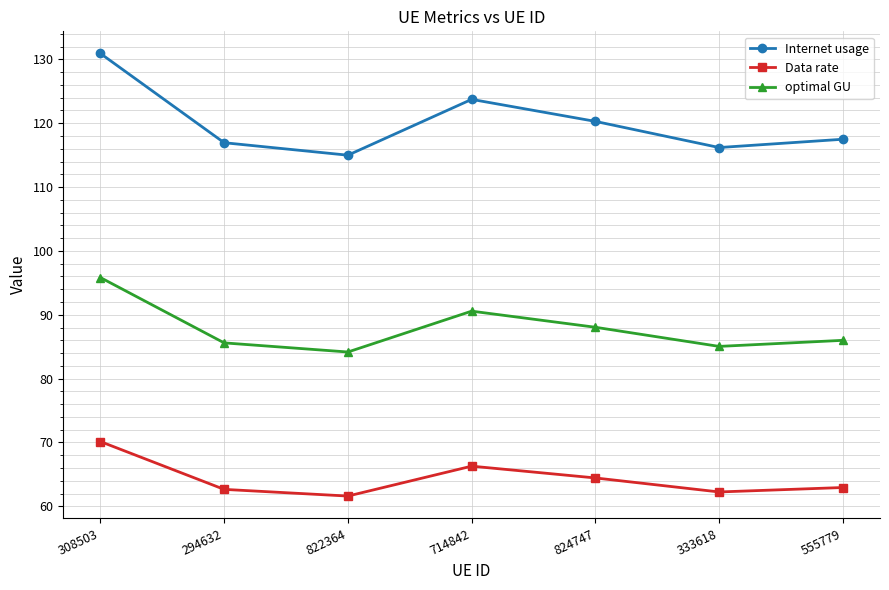

At which label does Internet usage first exceed 117?

308503